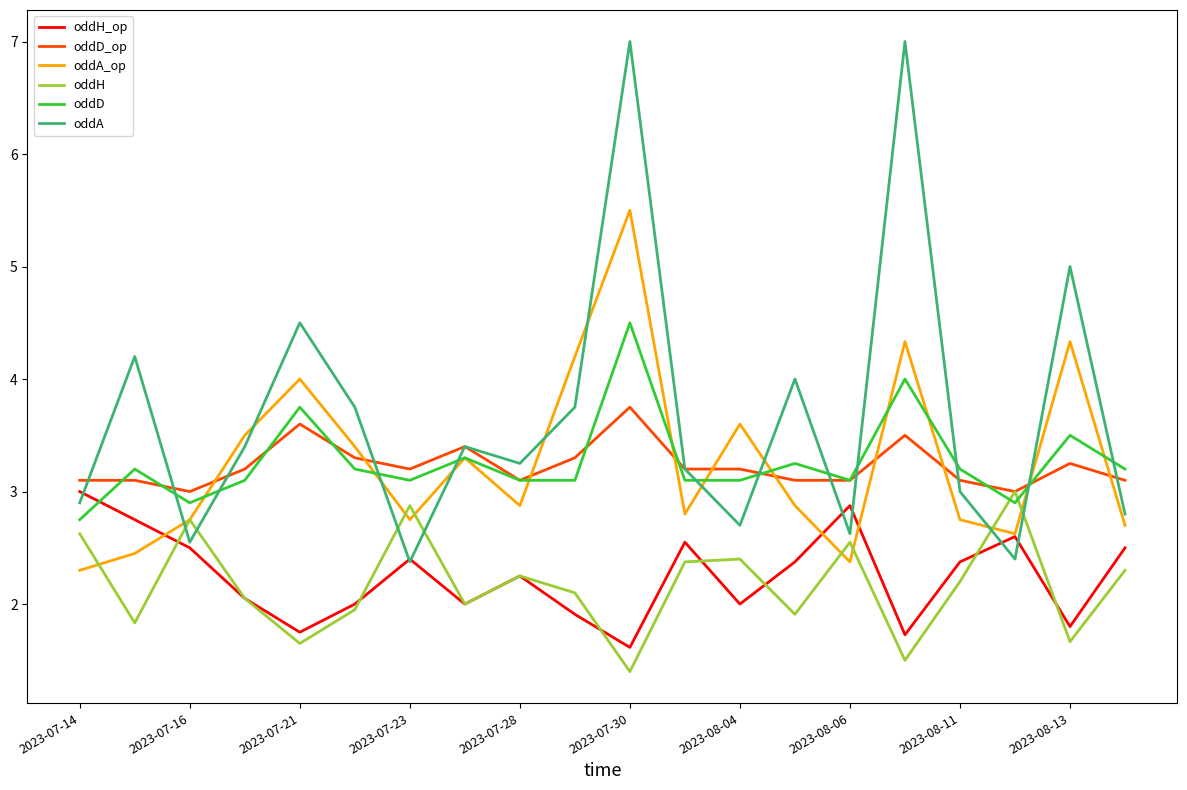

True or false: oddD has more than 1 interior local peaks.

True